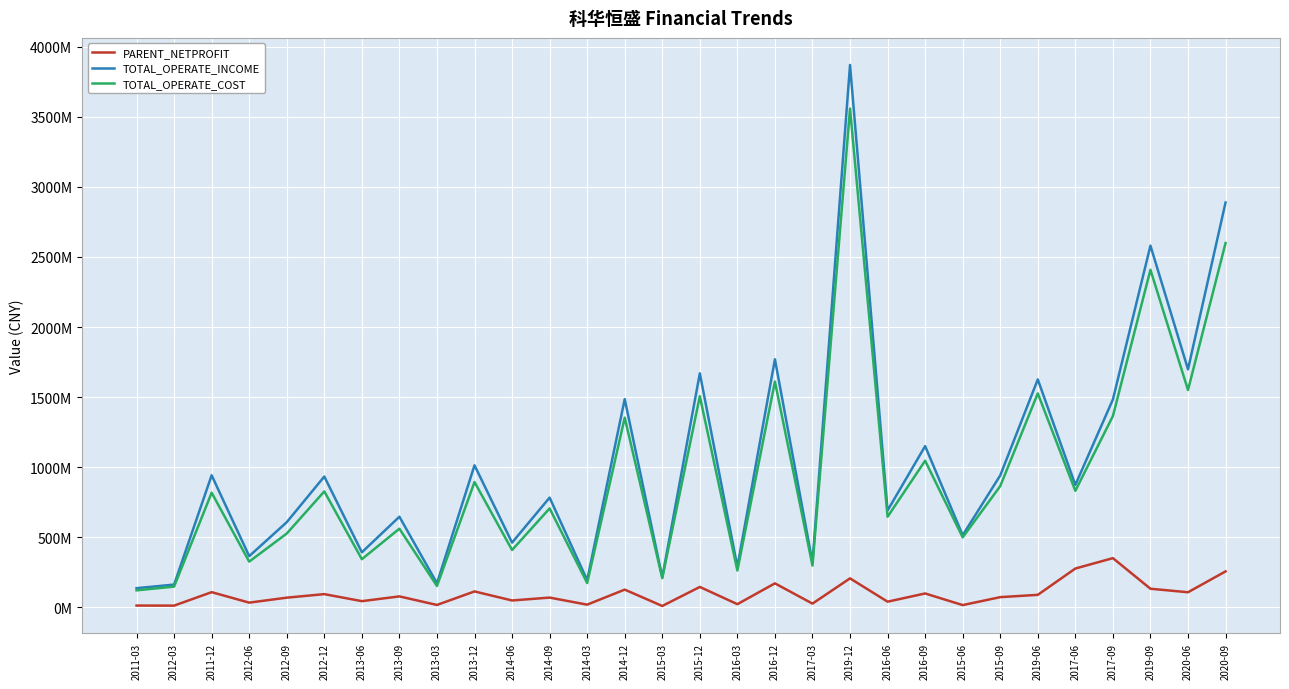

Rank the series by their maximum value, from highest to lowest.

TOTAL_OPERATE_INCOME, TOTAL_OPERATE_COST, PARENT_NETPROFIT